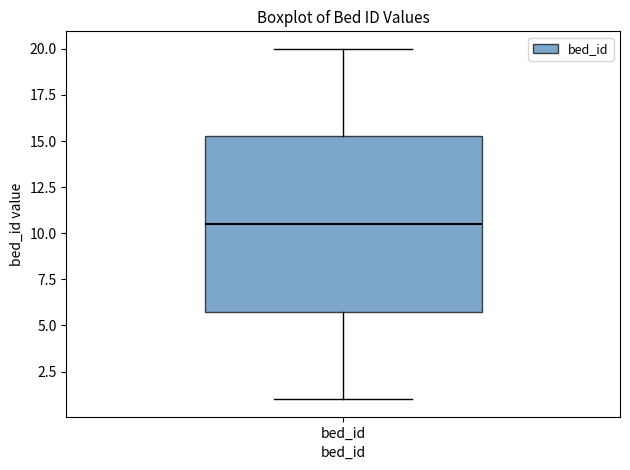

Read this box plot against the y-axis: the position of the median line, the range covered by the box, and the ends of both whiskers. The values are not printed on the chart, so give them approximately, as read against the axis.

median 10.5, box 6.0 to 15.5, whiskers 1.0 to 20.0